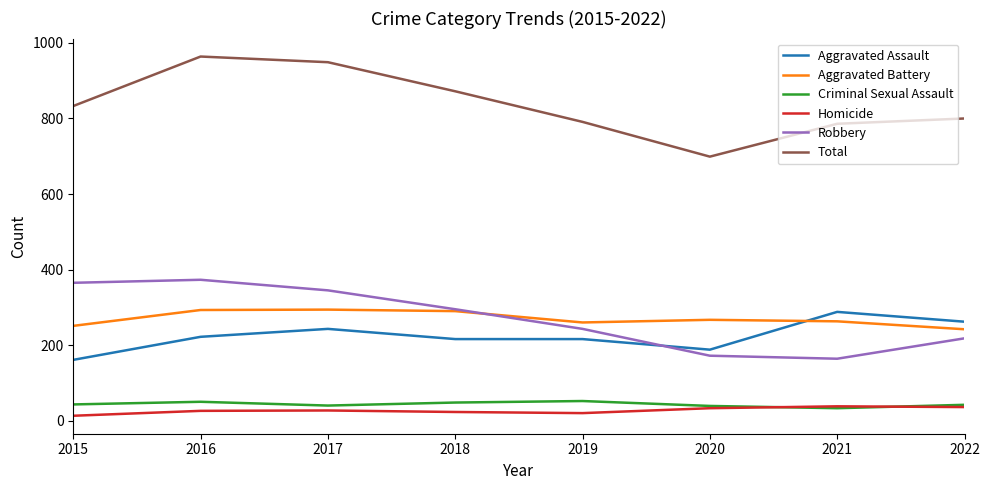

What is the highest value of the Robbery series?

373